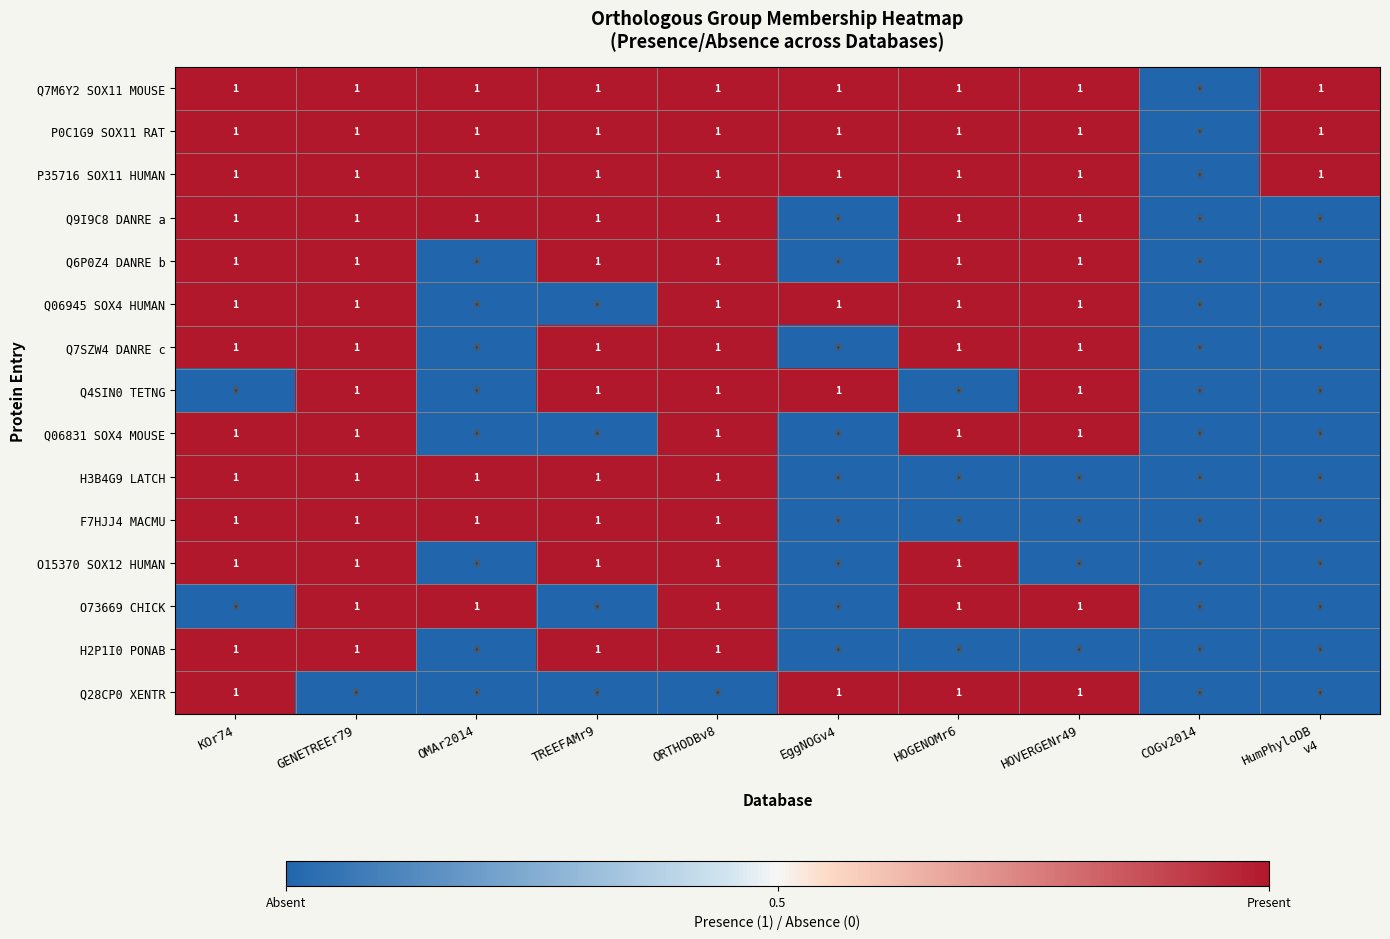

Count the F7HJJ4 MACMU values in the range 0 to 1.

10